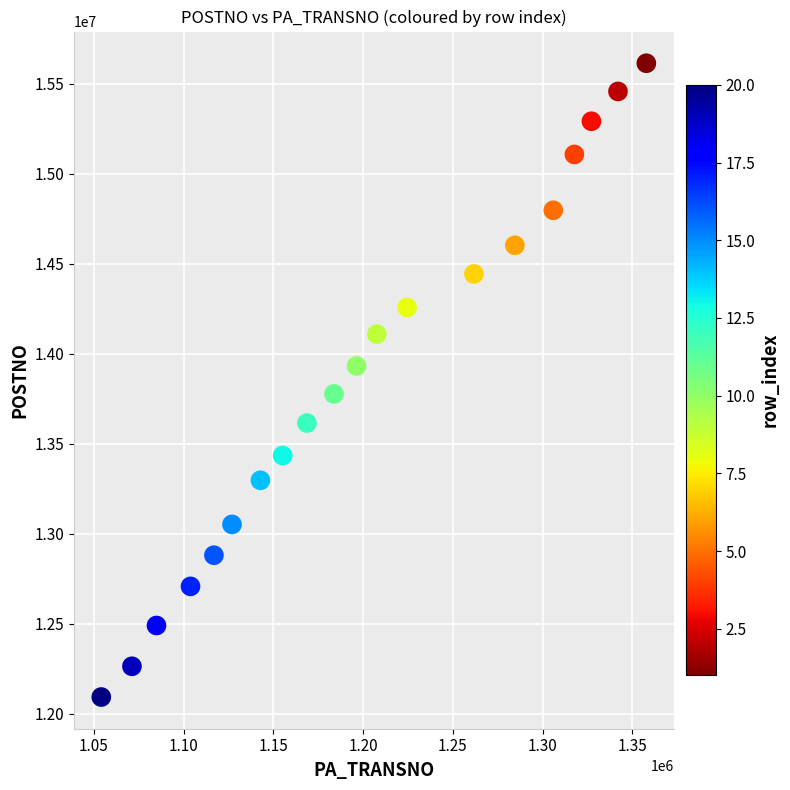

What is the range of X values (max minus min)?

303724